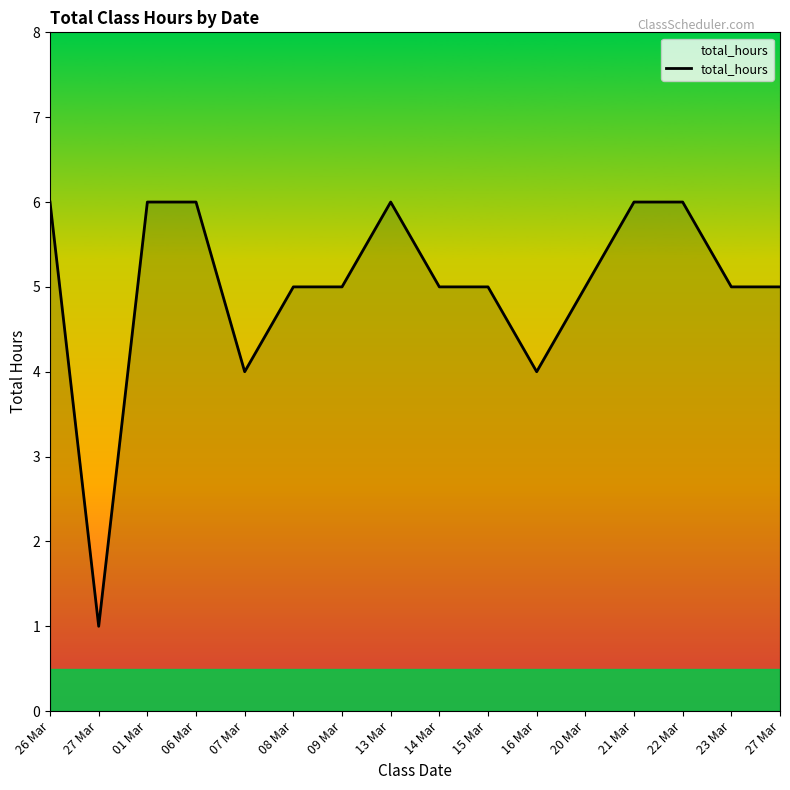

How many lines are shown in the chart?

1